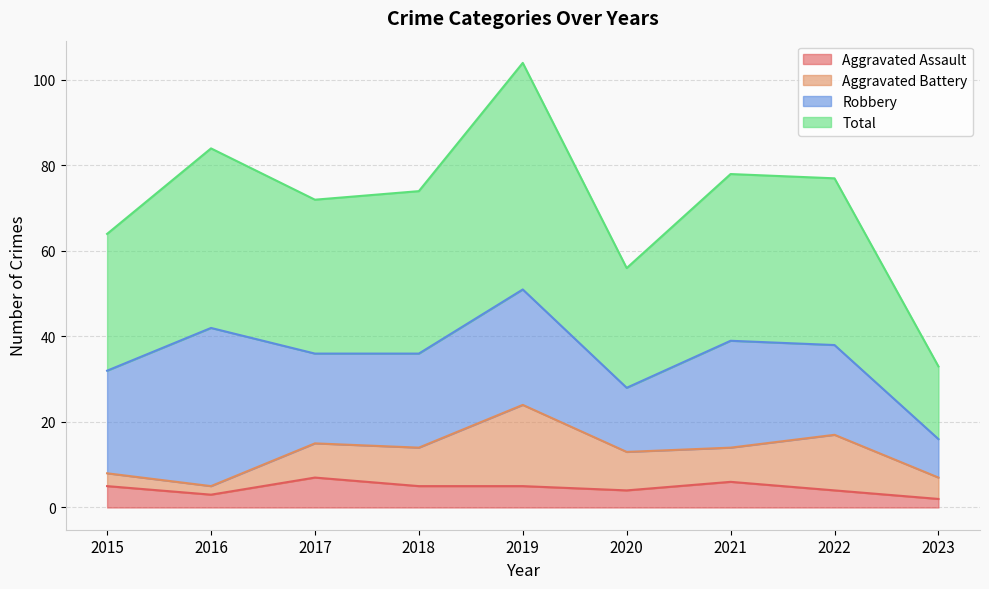

What value does the Aggravated Assault series have at 2016?

3